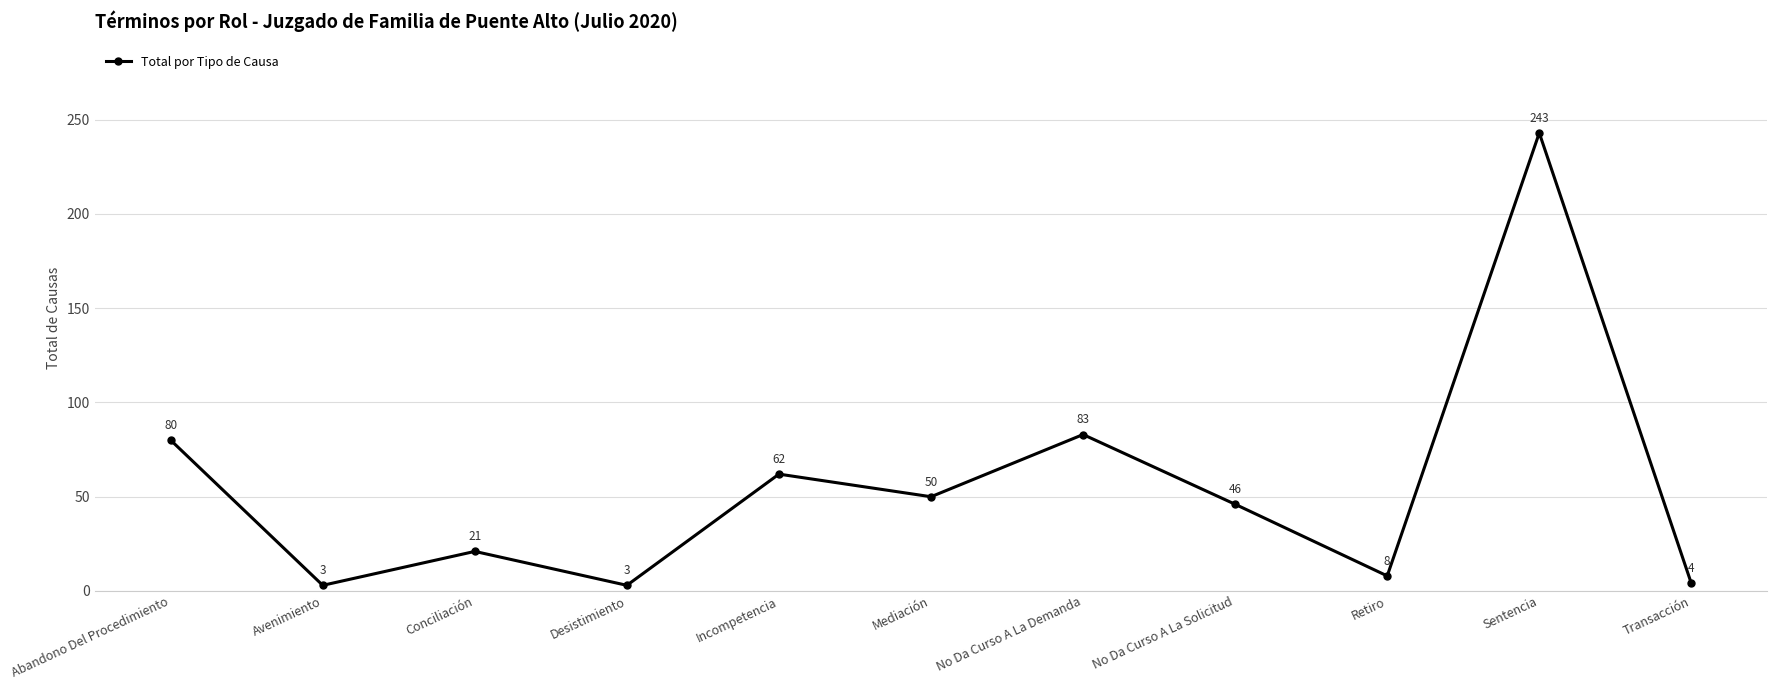

At which label is the value closest to 123?

No Da Curso A La Demanda